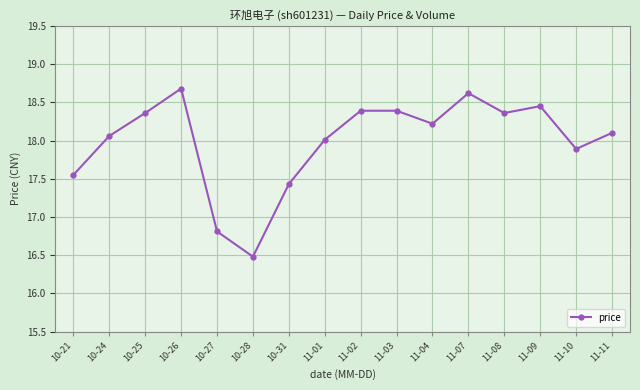

What position from the left is 11-02?

9